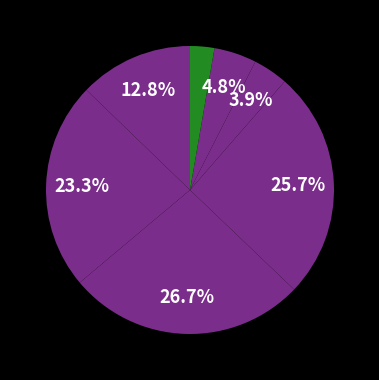

How many slices are in this pie chart?

7